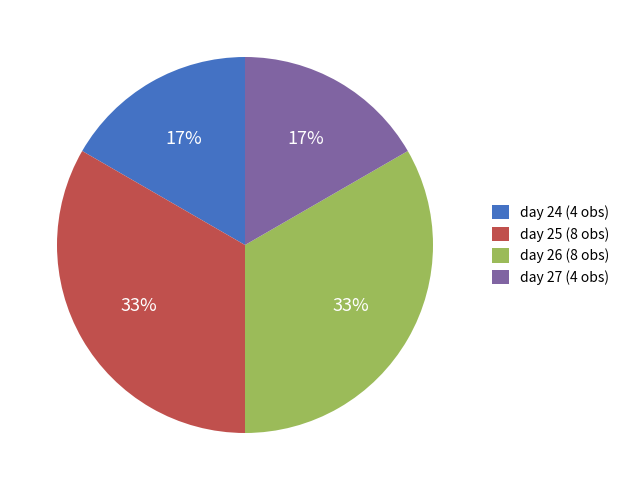

To the nearest percent, what is the average slice percentage?

25%